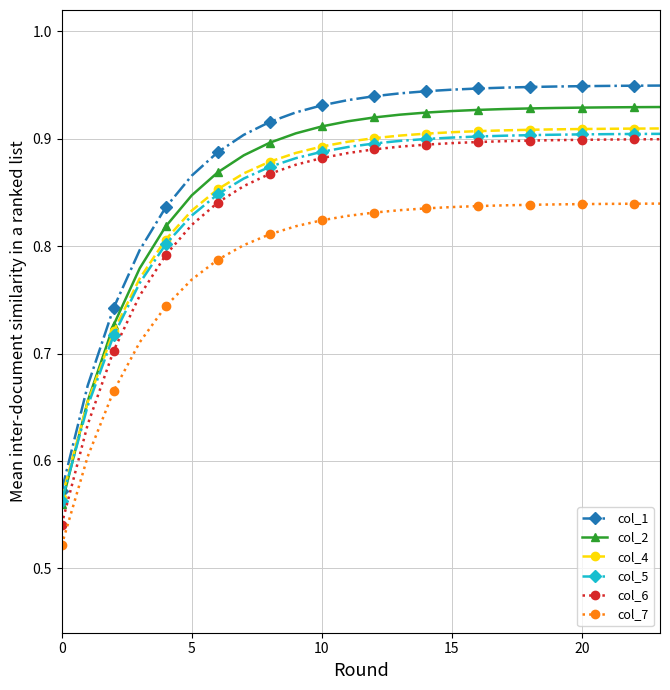

How many col_1 values are between 0 and 1?

24